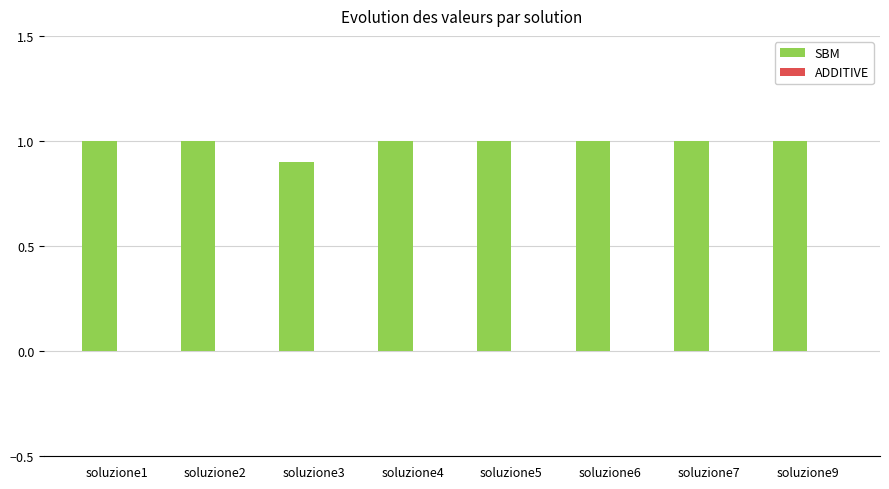

Is it true that SBM equals 1.0 at soluzione7?

True